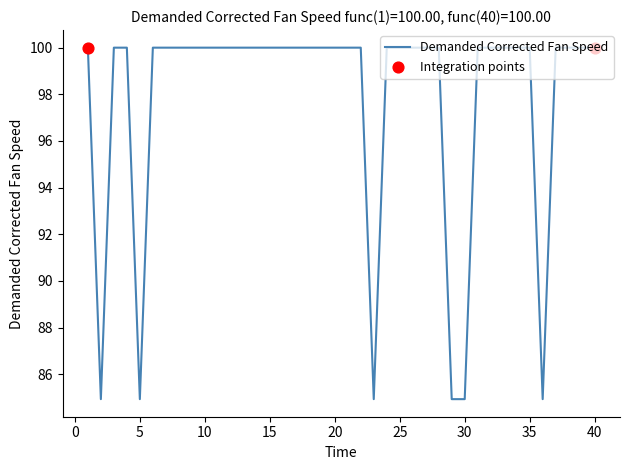

What is the greatest value displayed?

100.0